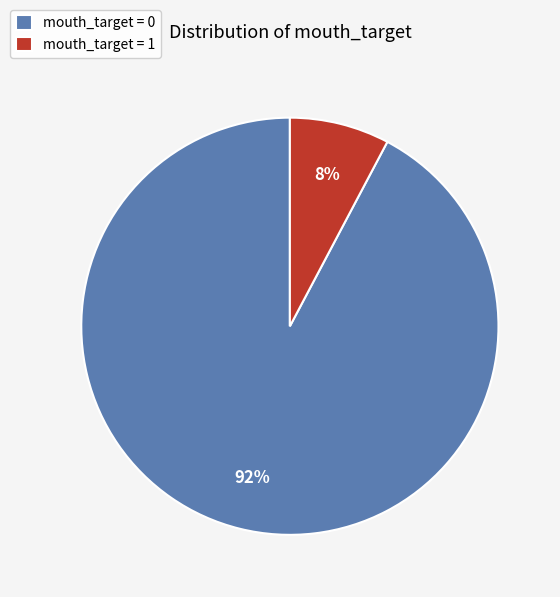

Which has a higher value, mouth_target = 1 or mouth_target = 0?

mouth_target = 0